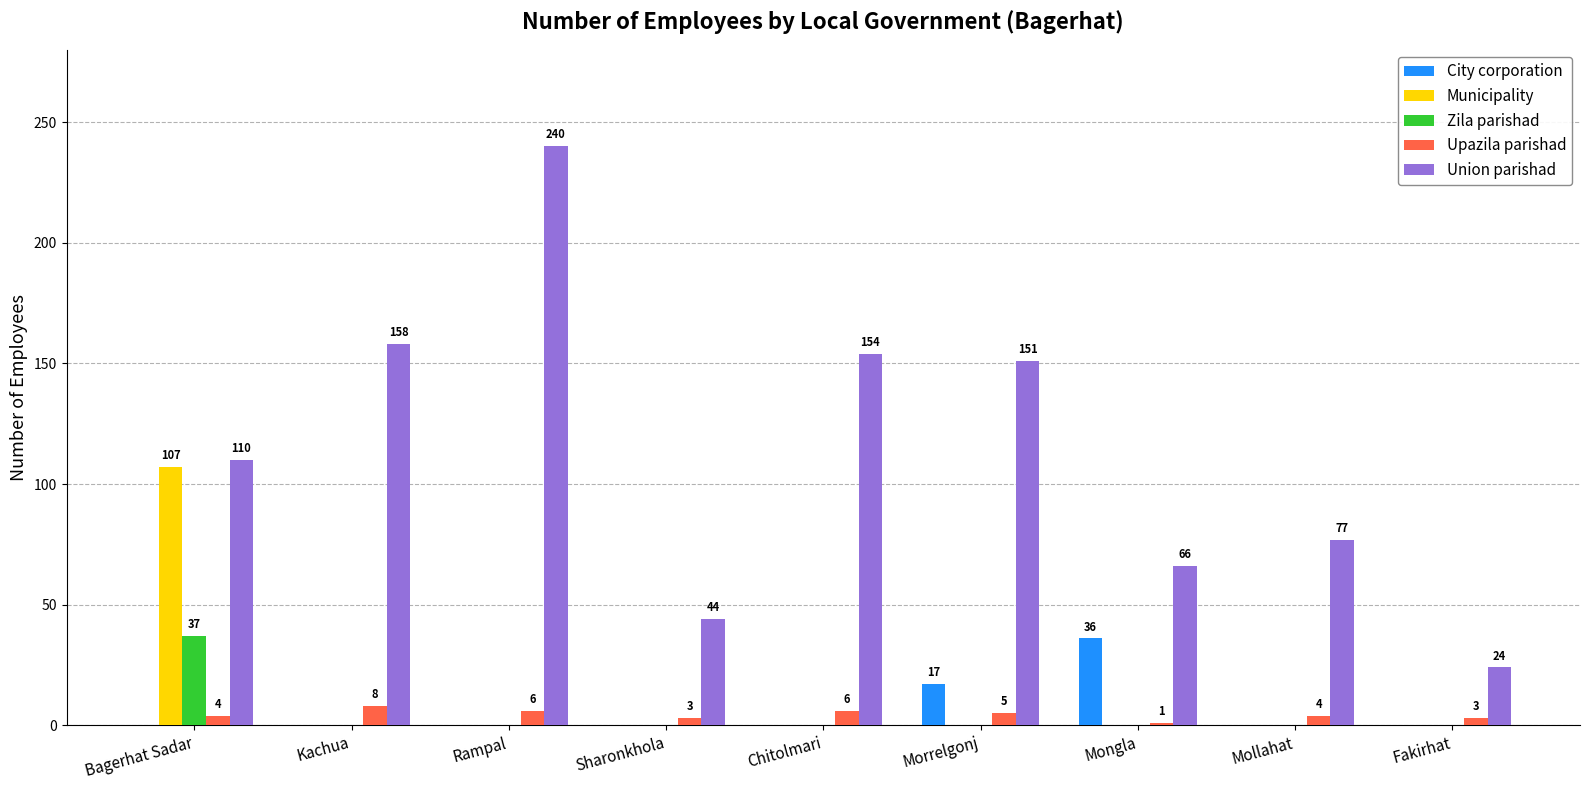

Count the number of data series in this chart.

5